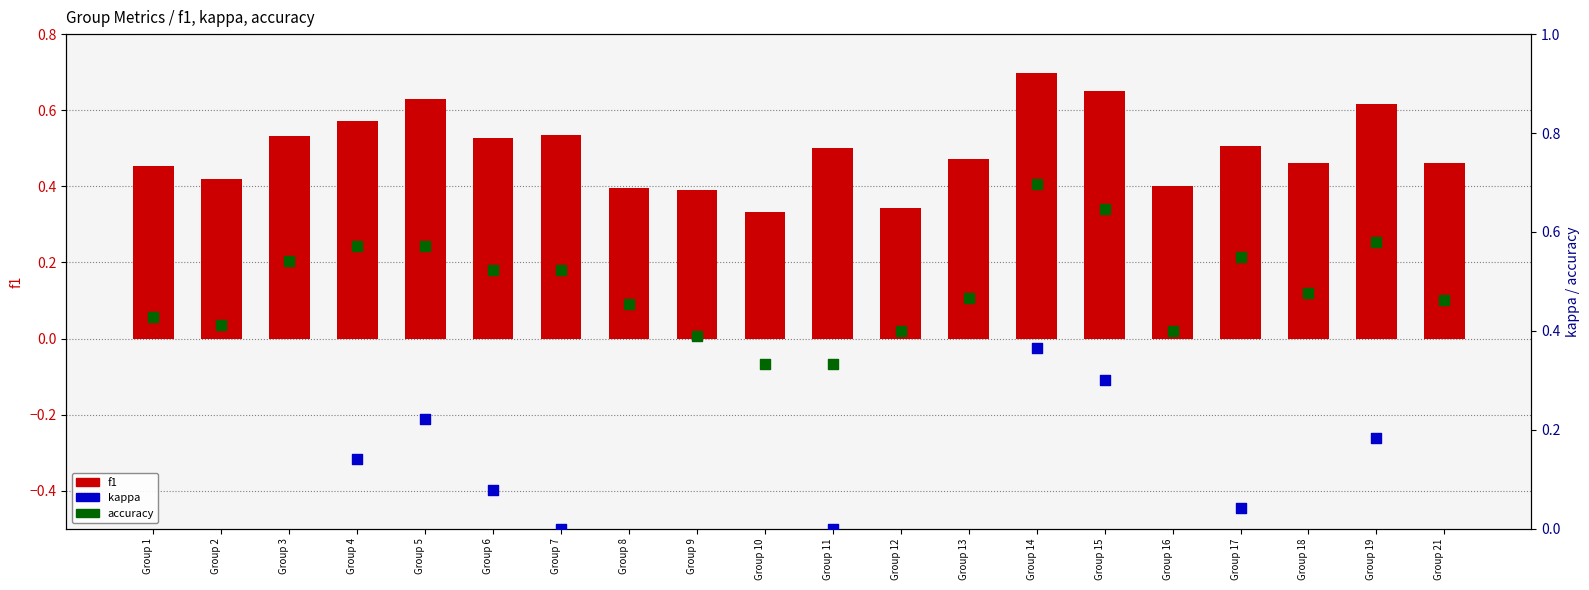

Which series reaches the minimum Y coordinate?

kappa